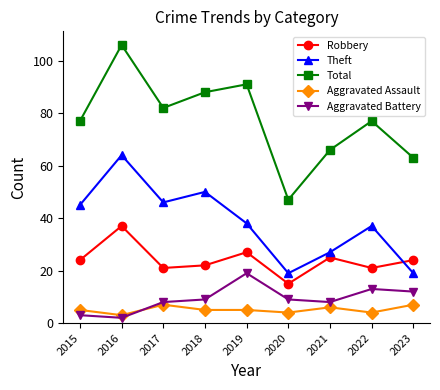

Reading left to right, extract all data points from this chart.

Robbery: 24	37	21	22	27	15	25	21	24
Theft: 45	64	46	50	38	19	27	37	19
Total: 77	106	82	88	91	47	66	77	63
Aggravated Assault: 5	3	7	5	5	4	6	4	7
Aggravated Battery: 3	2	8	9	19	9	8	13	12